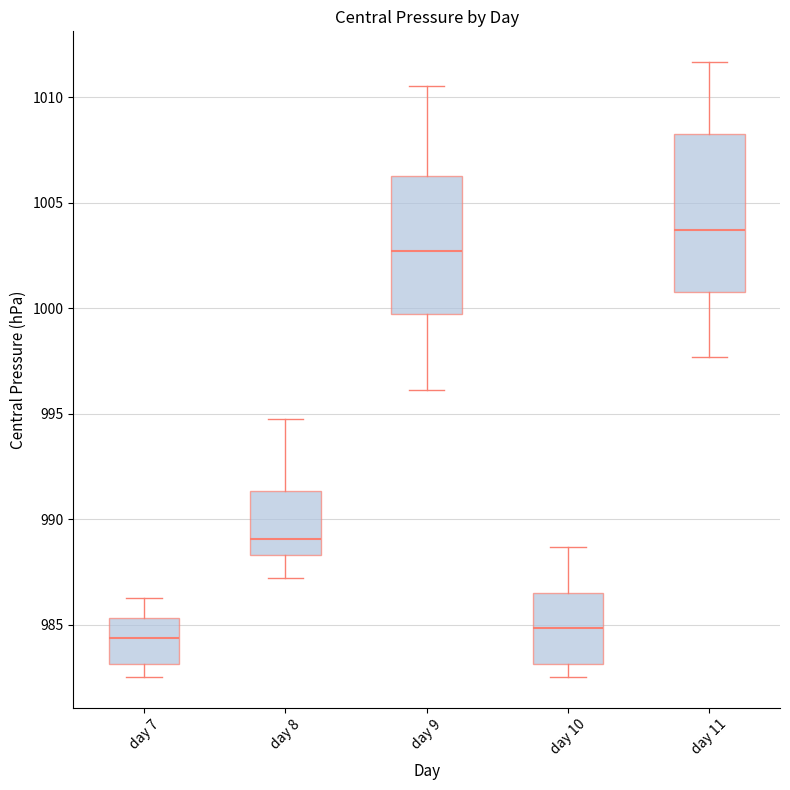

Comparing the boxes themselves (not the whiskers), which one is the tallest?

day 11